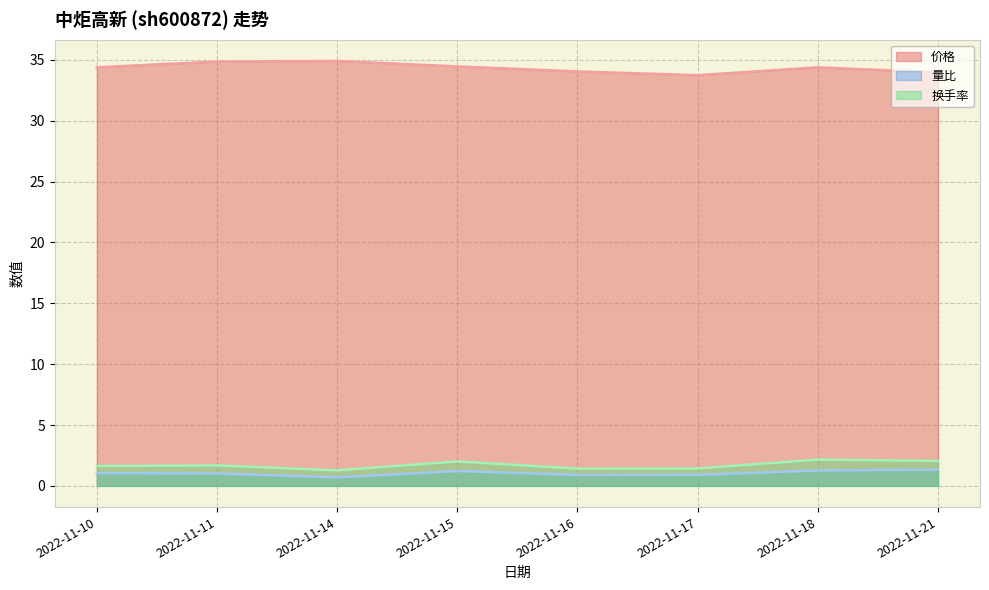

Which series changed the most between 2022-11-16 and 2022-11-18?

换手率